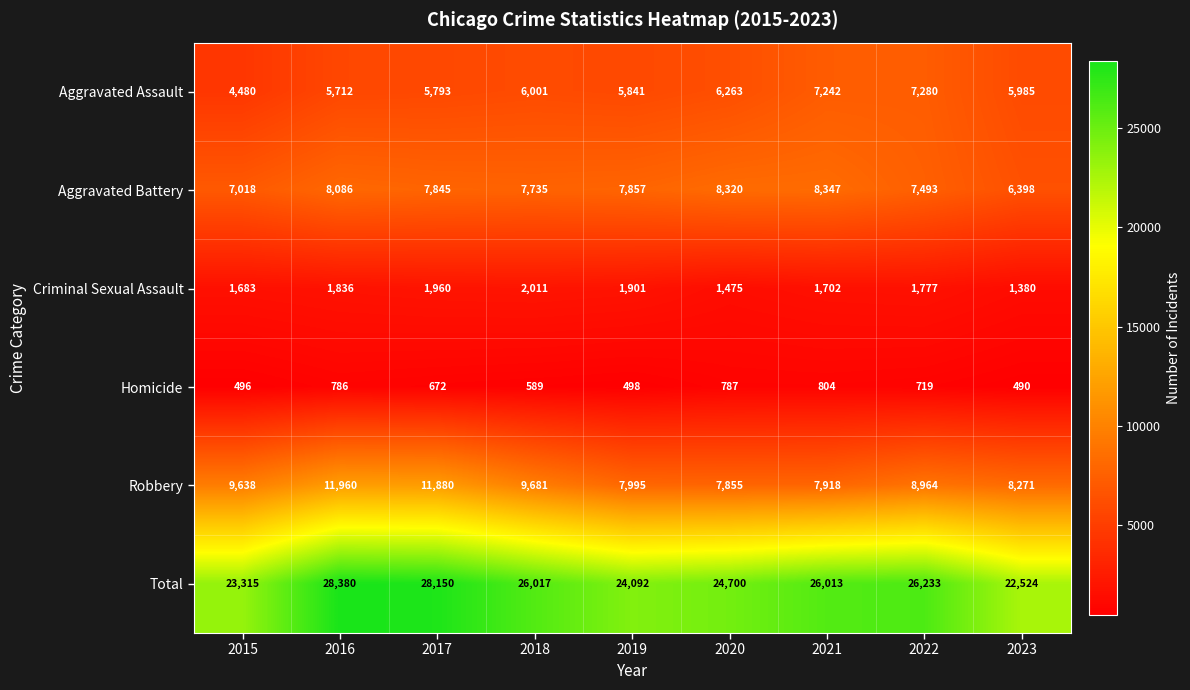

At 2023, list the series in order from largest to smallest.

Total, Robbery, Aggravated Battery, Aggravated Assault, Criminal Sexual Assault, Homicide